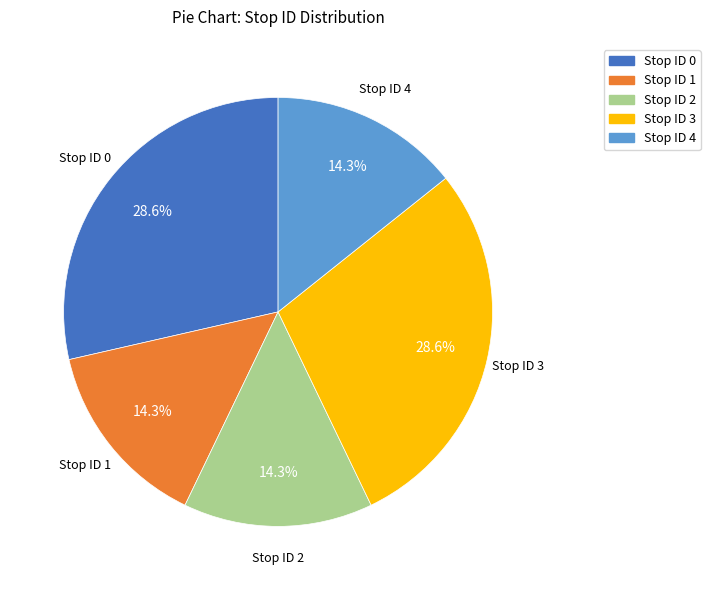

Does Stop ID 3 represent more than half of the total?

No